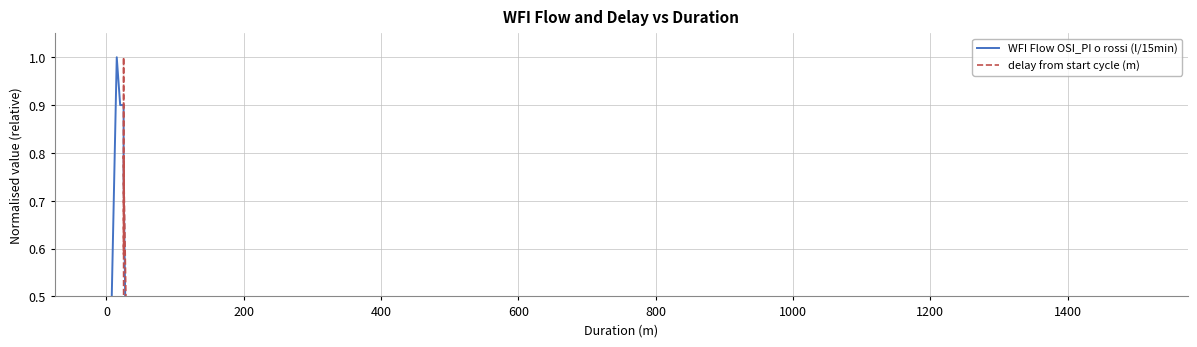

List the series in order of their peak value, highest first.

WFI Flow OSI_PI o rossi (l/15min), delay from start cycle (m)